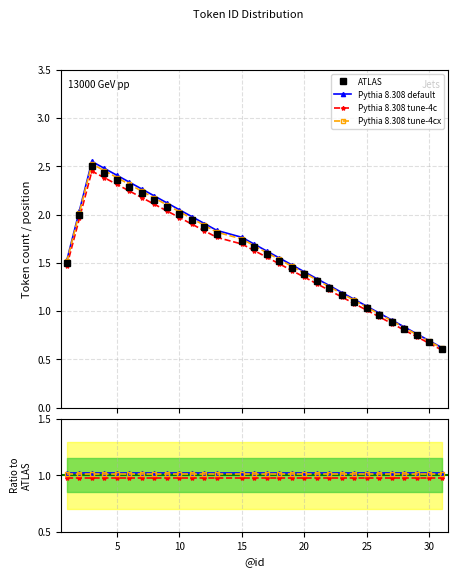

How many lines are shown in the chart?

4